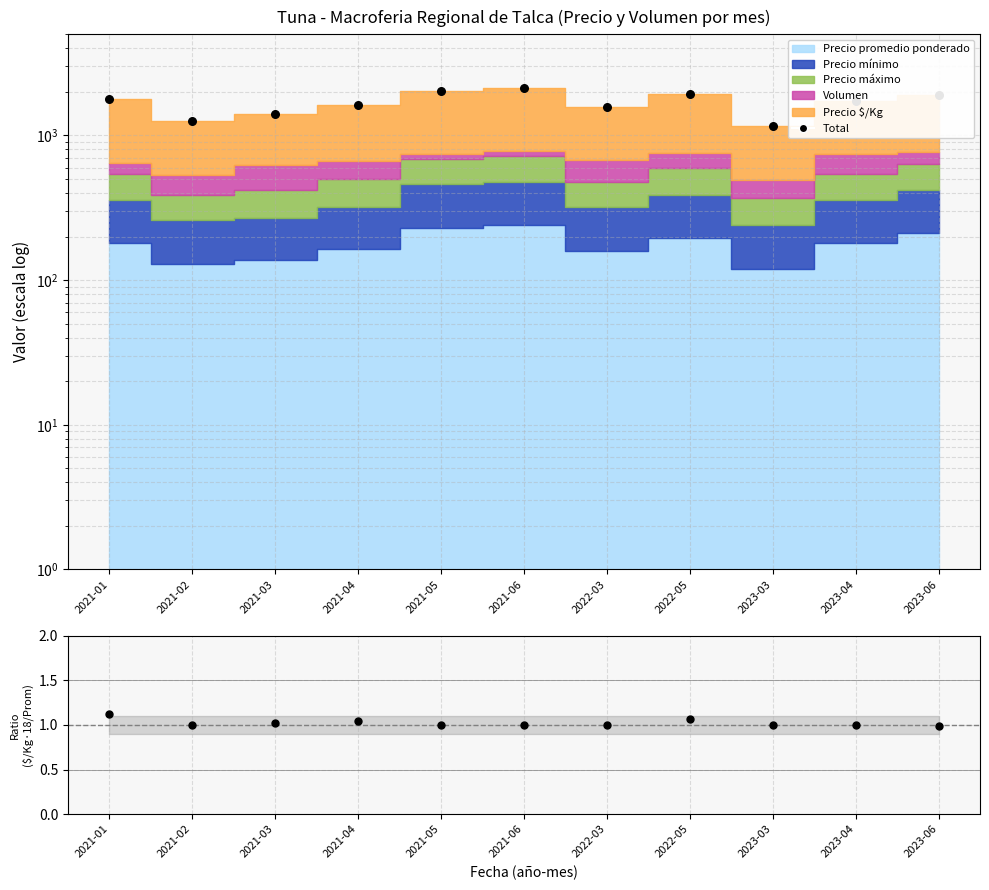

At which category is the sum across all series the highest?

2021-06